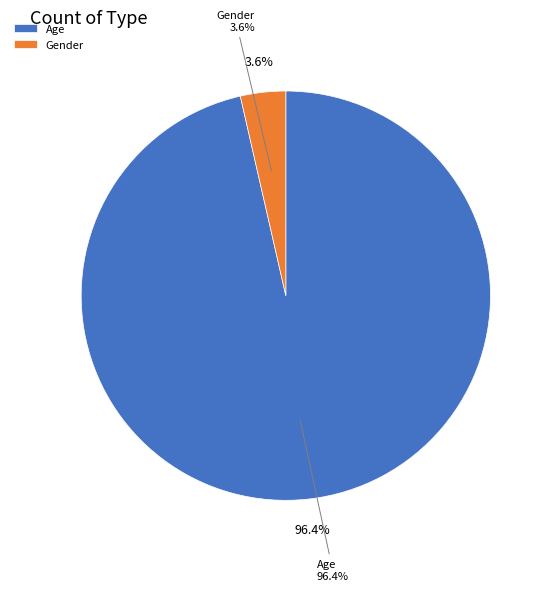

To the nearest percent, what portion does Age represent?

96%